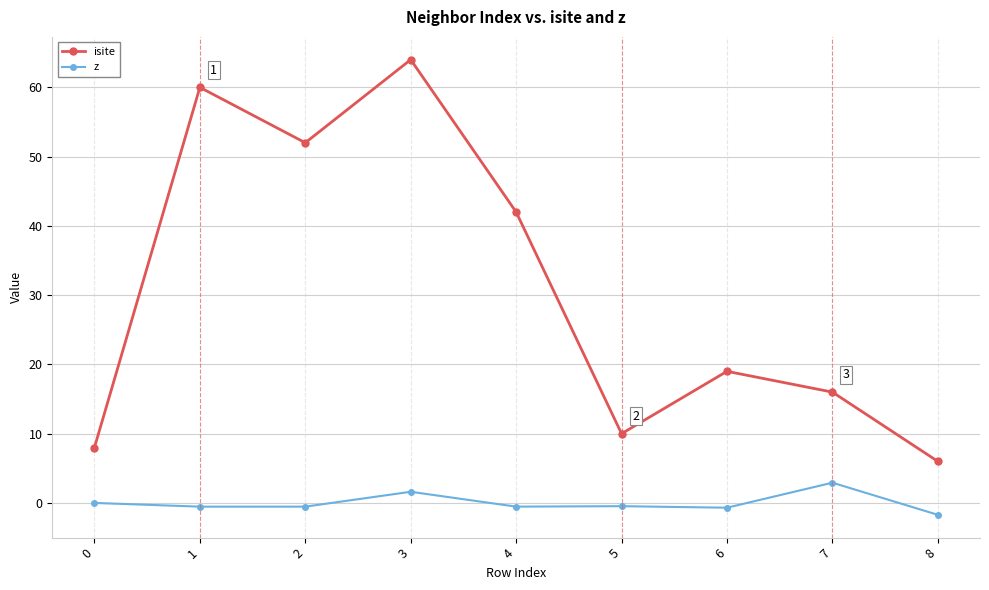

Between 1 and 6, which series saw the biggest shift?

isite